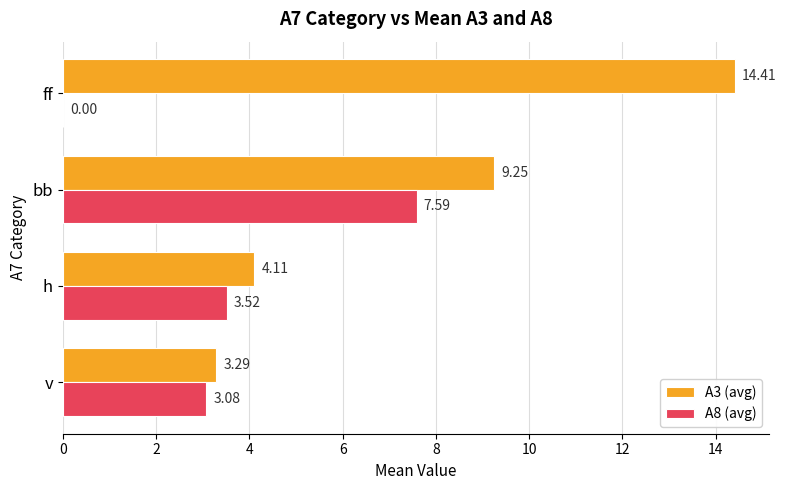

At which label does A8 (avg) reach its peak?

bb